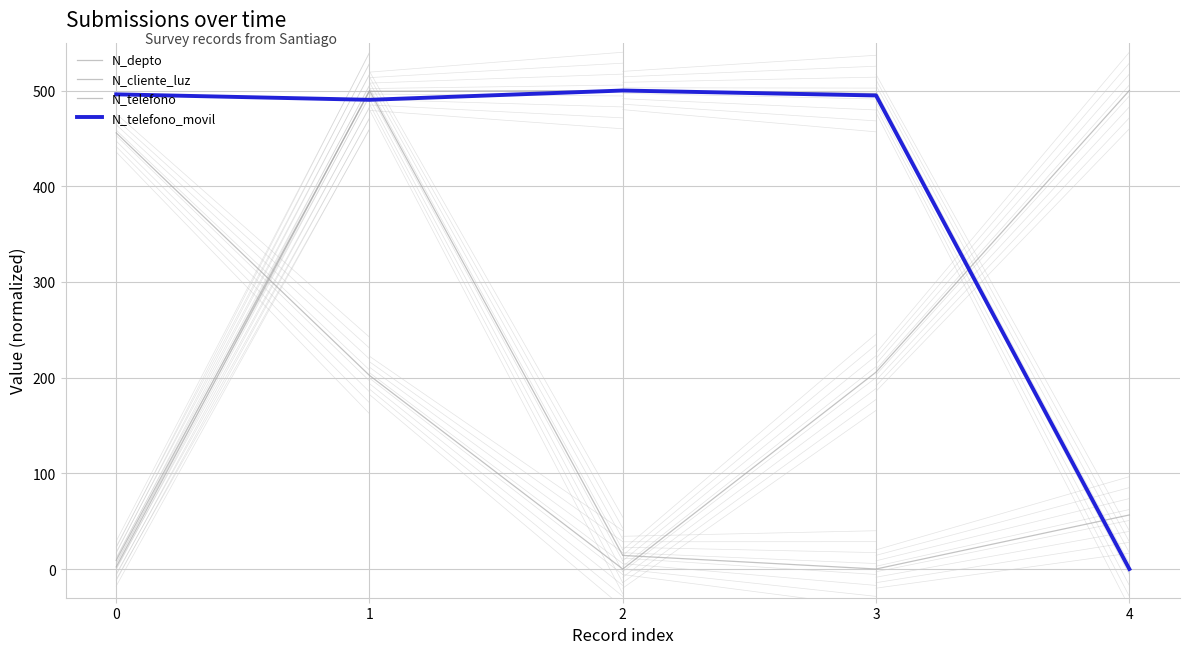

Does the chart have visible grid lines?

Yes